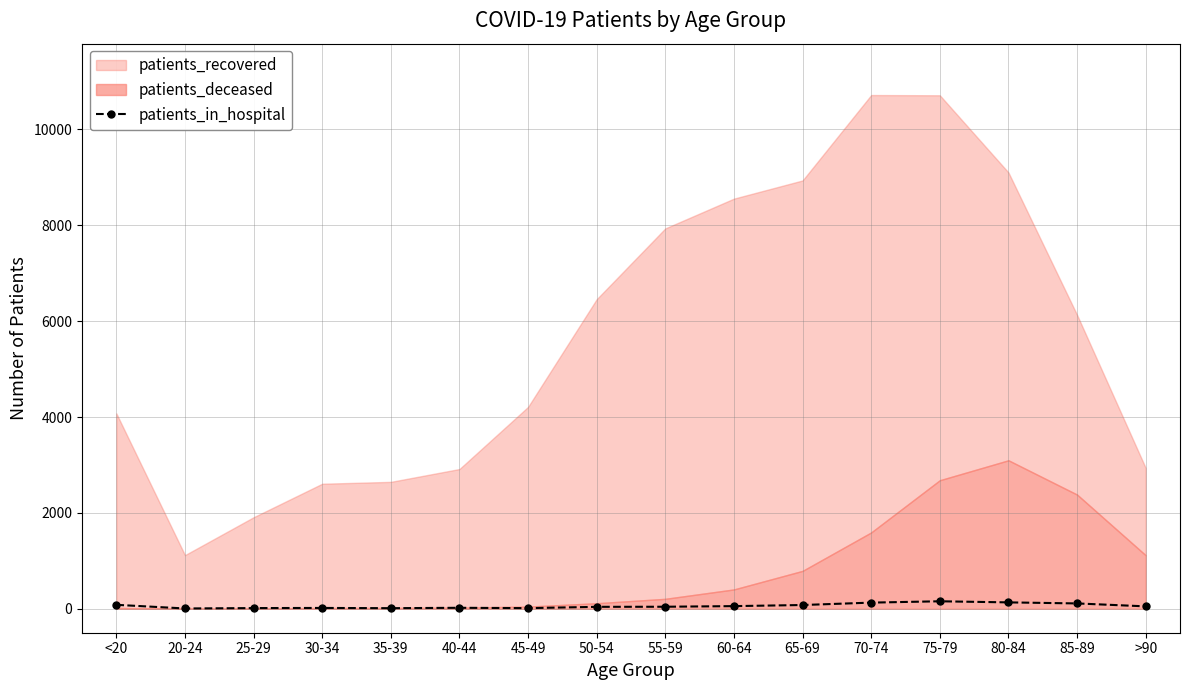

Is it true that the value at 25-29 is 25?

False